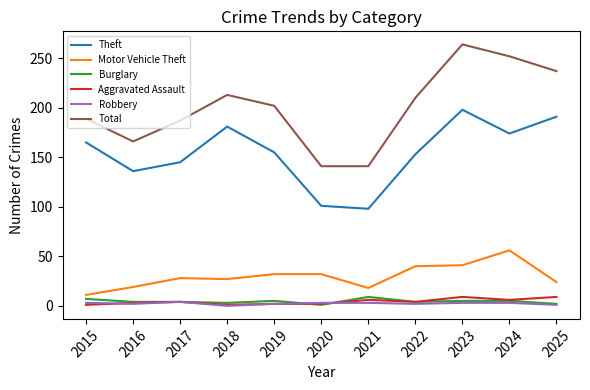

True or false: Motor Vehicle Theft and Theft intersect in this chart.

False